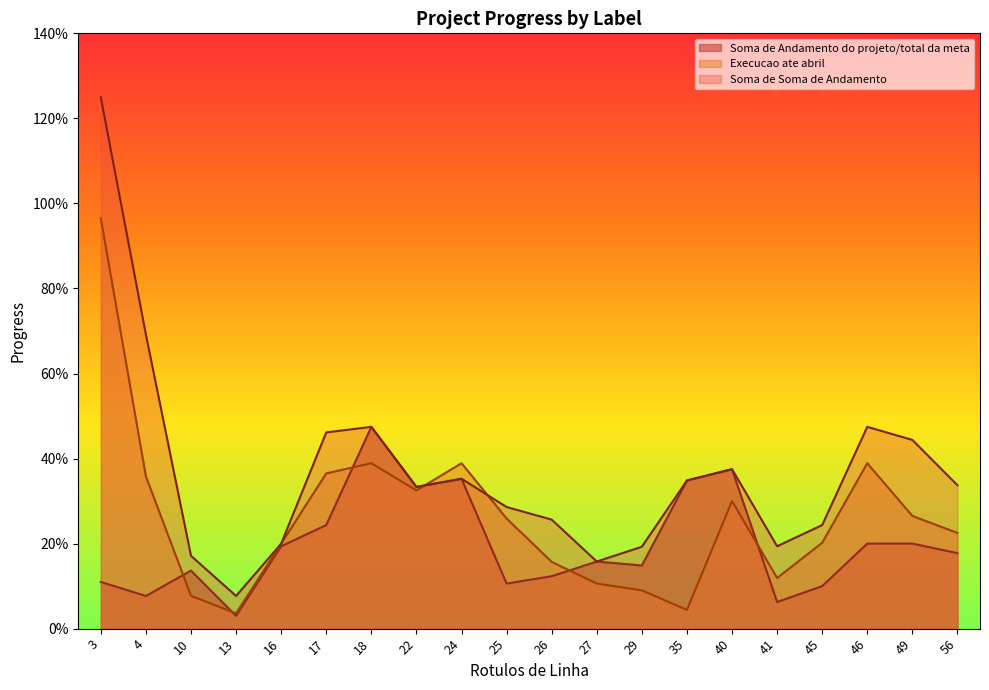

Reading left to right, extract all data points from this chart.

Soma de Andamento do projeto/total da meta: 0.1	0.1	0.1	0.0	0.2	0.2	0.5	0.3	0.4	0.1	0.1	0.2	0.1	0.3	0.4	0.1	0.1	0.2	0.2	0.2
Execucao ate abril: 1.0	0.4	0.1	0.0	0.2	0.4	0.4	0.3	0.4	0.3	0.2	0.1	0.1	0.0	0.3	0.1	0.2	0.4	0.3	0.2
Soma de Soma de Andamento: 1.2	0.7	0.2	0.1	0.2	0.5	0.5	0.3	0.4	0.3	0.3	0.2	0.2	0.3	0.4	0.2	0.2	0.5	0.4	0.3